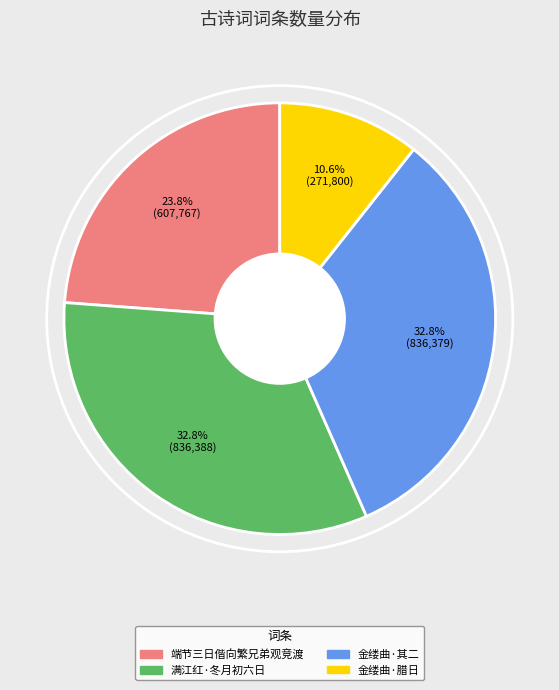

Approximately how many times larger is the value at 端节三日偕向繁兄弟观竞渡 compared to 金缕曲·腊日?

2.2